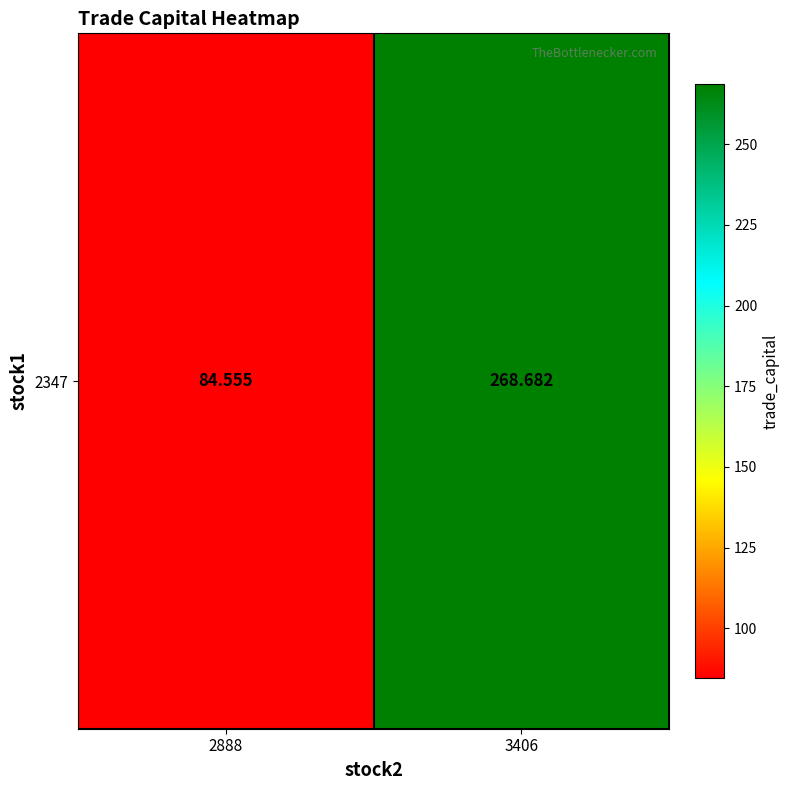

Rank the categories by value from lowest to highest.

2888, 3406